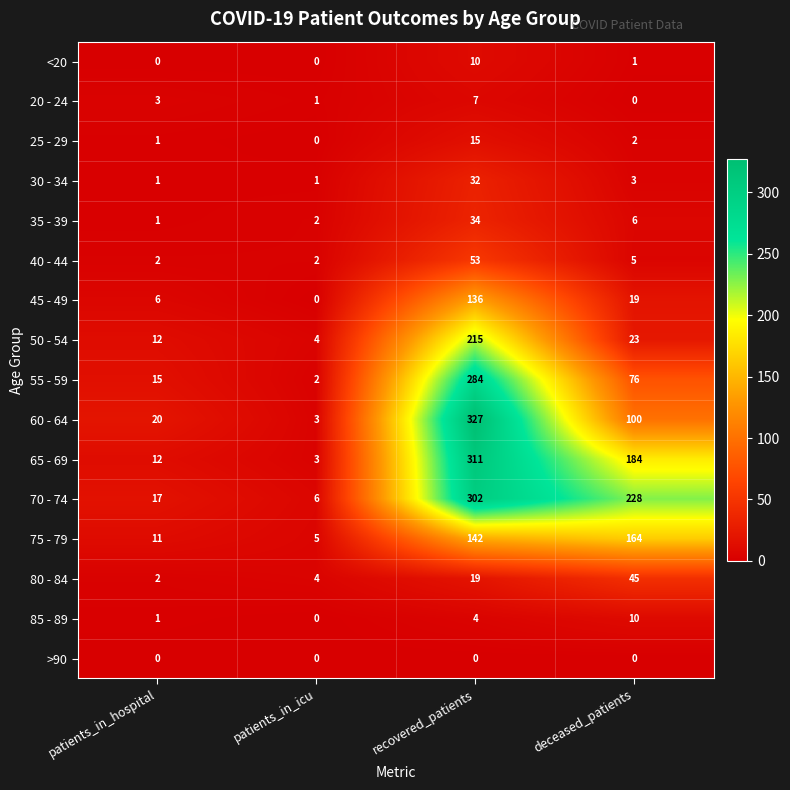

Where is 30 - 34 nearest to the value 16?

deceased_patients